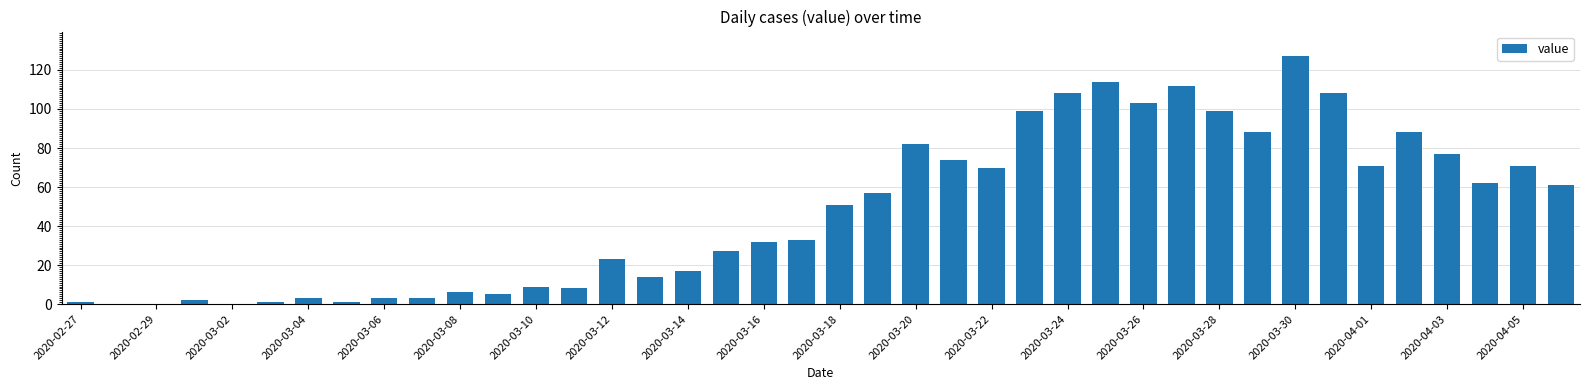

What is the sum of all values?

1910